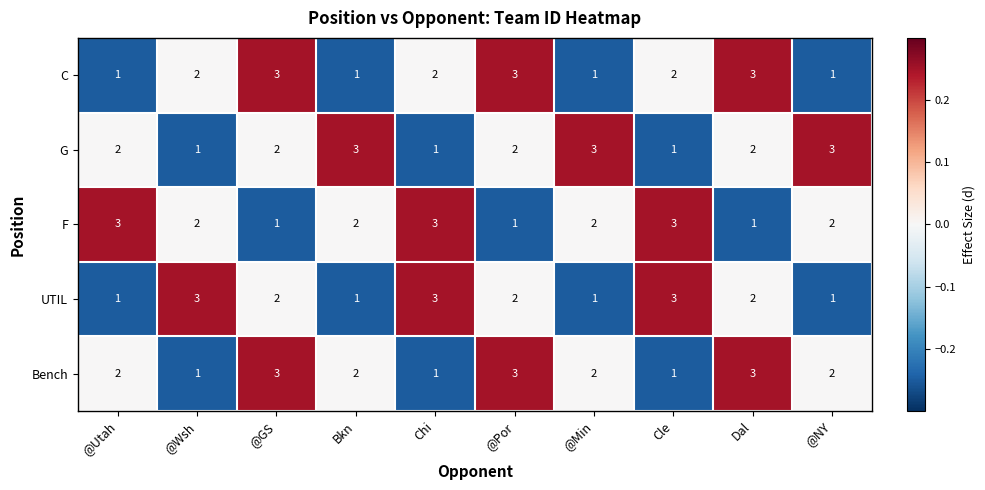

At how many categories does at least one series exceed 1?

10